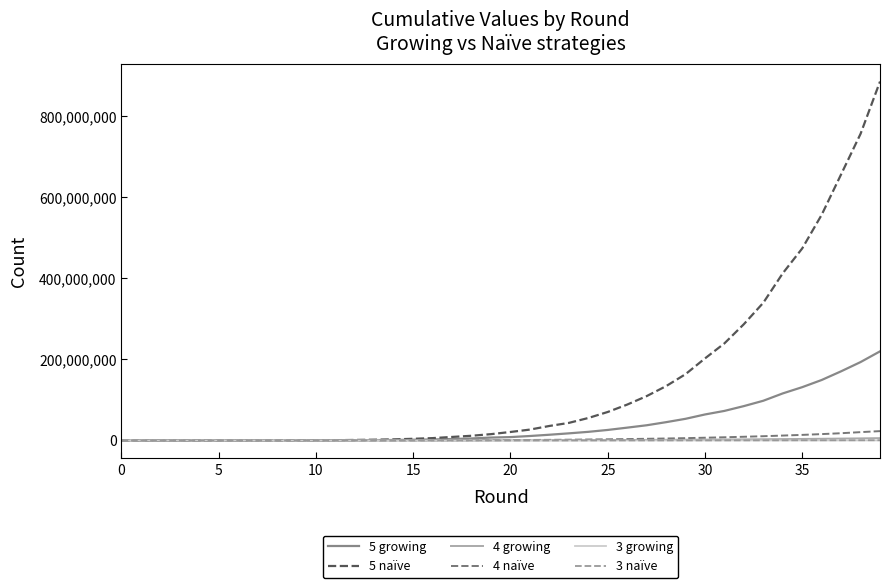

What is the greatest value displayed?

884812268